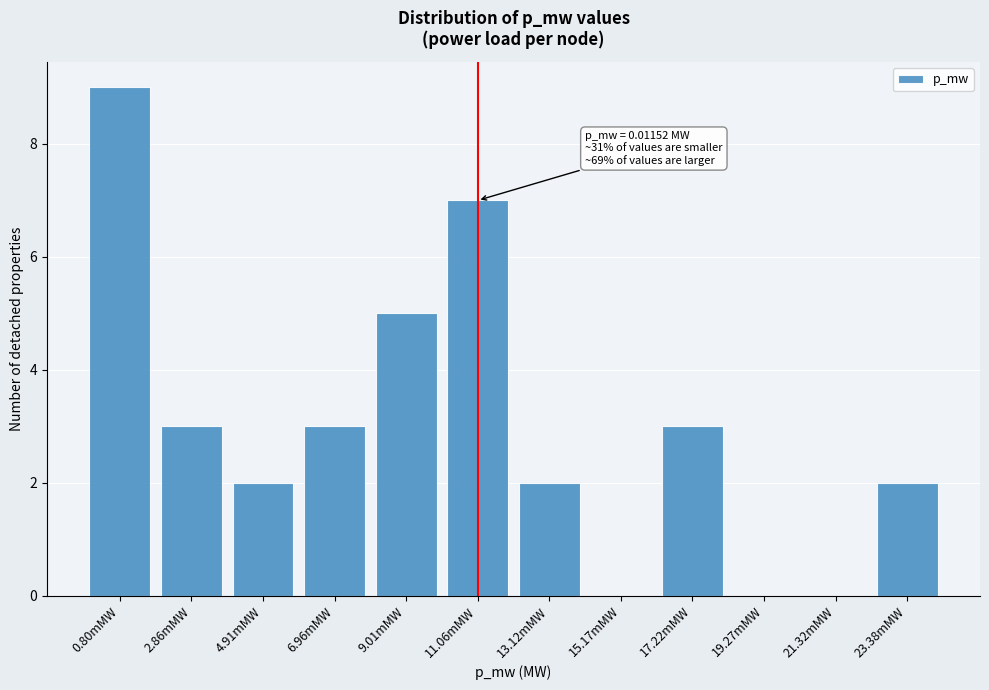

Reading left to right, list all the values displayed in this chart.

0.80mMW=9	2.86mMW=3	4.91mMW=2	6.96mMW=3	9.01mMW=5	11.06mMW=7	13.12mMW=2	15.17mMW=0	17.22mMW=3	19.27mMW=0	21.32mMW=0	23.38mMW=2